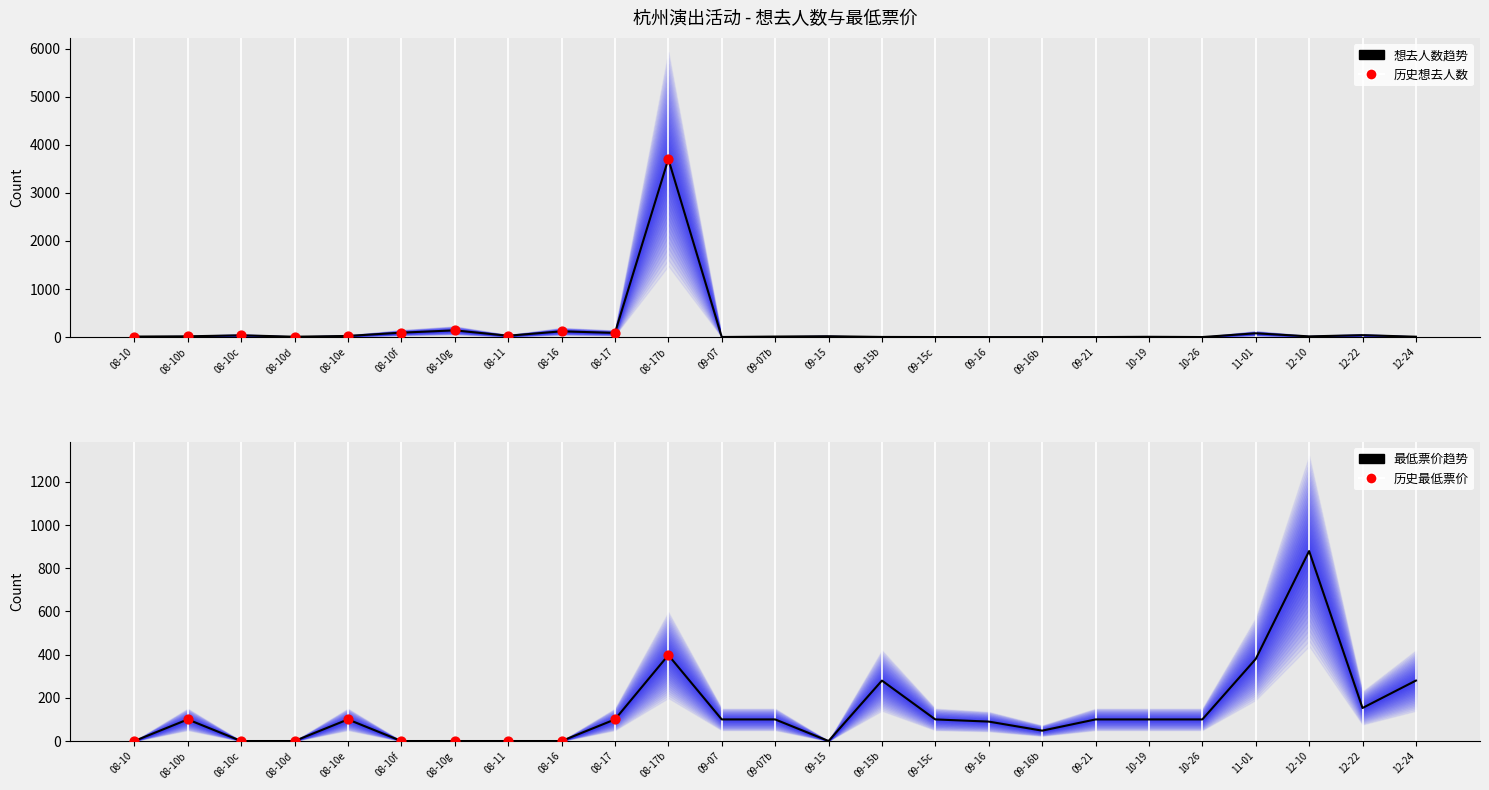

Which series reaches the maximum Y coordinate?

想去人数 (Interested)